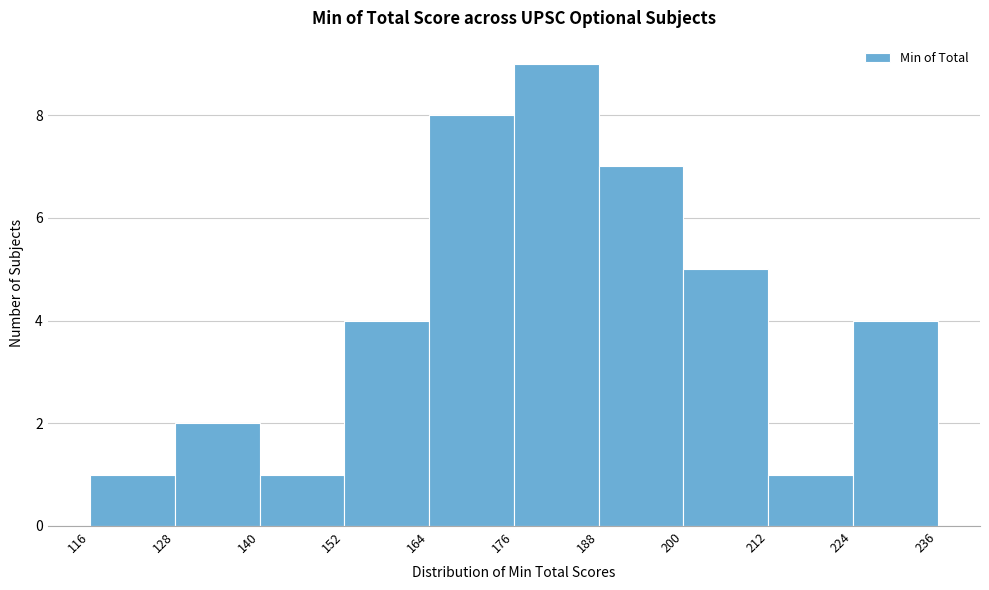

Reading left to right, list every bar in this chart as the range it spans on the x-axis followed by its height. The values are not printed on the chart, so give them approximately, as read against the axis.

116 to 128: 1
128 to 140: 2
140 to 152: 1
152 to 164: 4
164 to 176: 8
176 to 188: 9
188 to 200: 7
200 to 212: 5
212 to 224: 1
224 to 236: 4